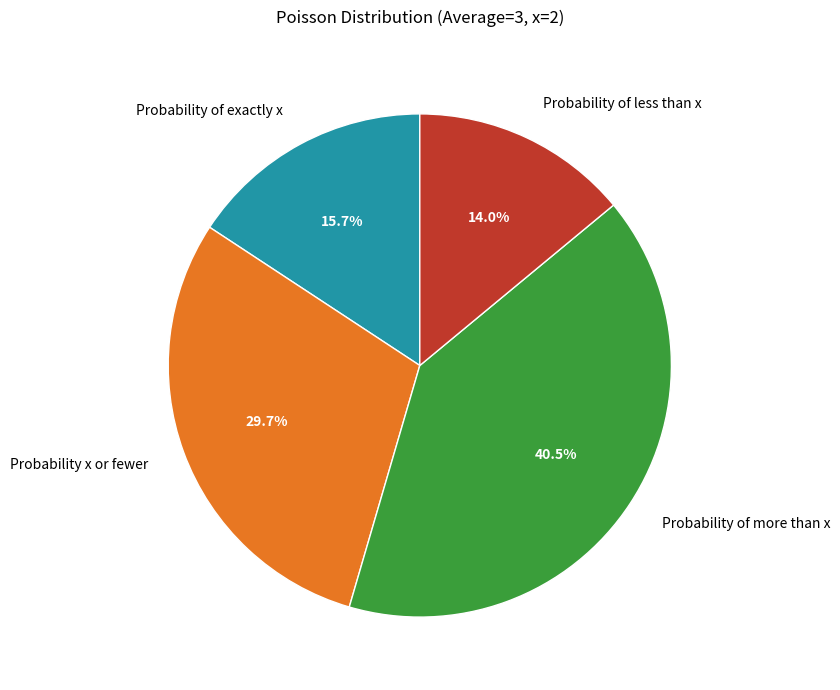

To the nearest percent, what is the average slice percentage?

25%